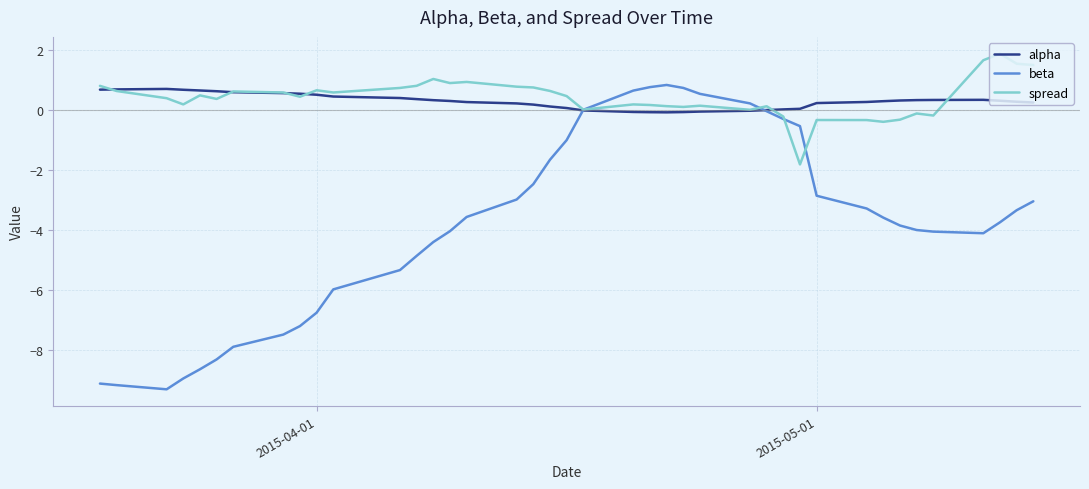

What is the sum of all beta values?

-152.1